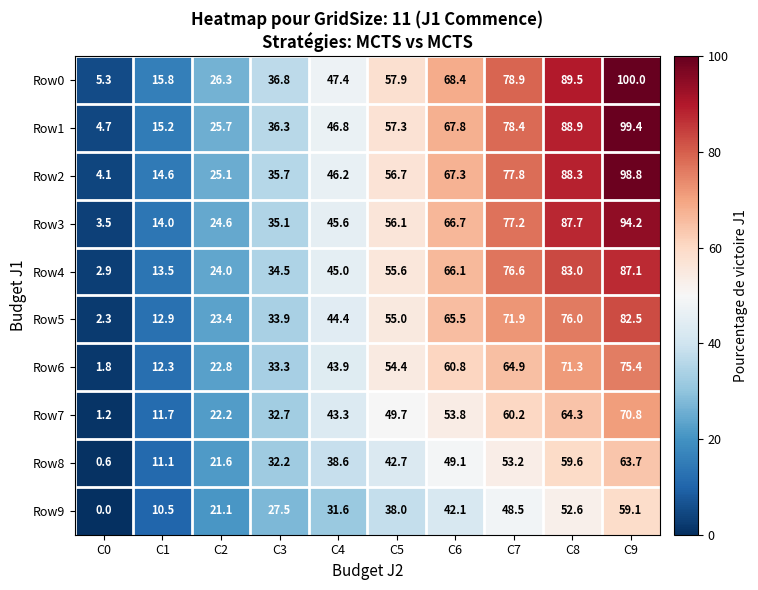

True or false: Row9 has a value of 10.5 at C1.

True